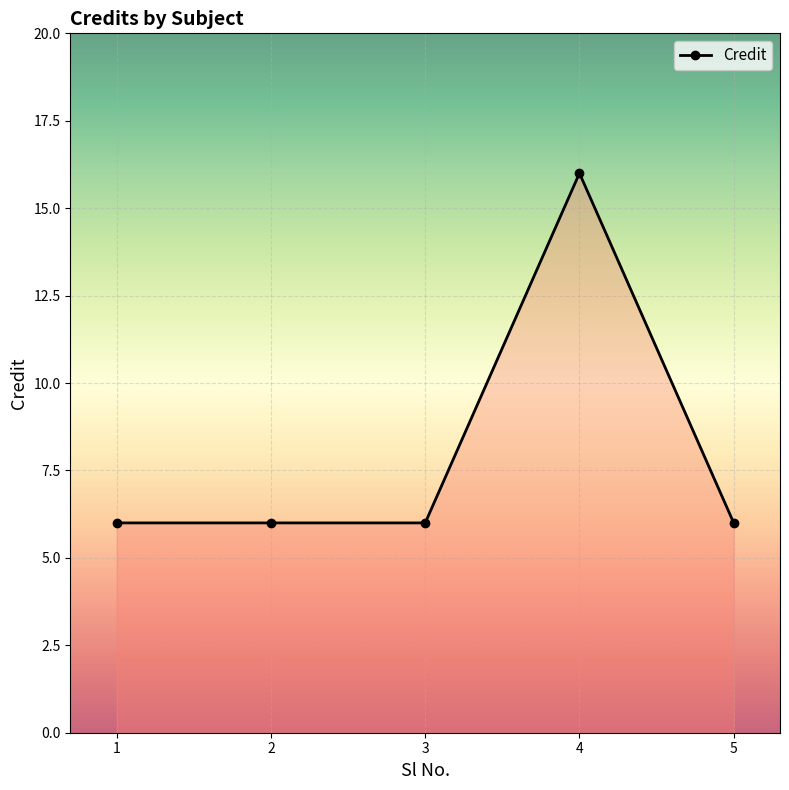

The chart shows a value of 8 at 1. True or false?

False